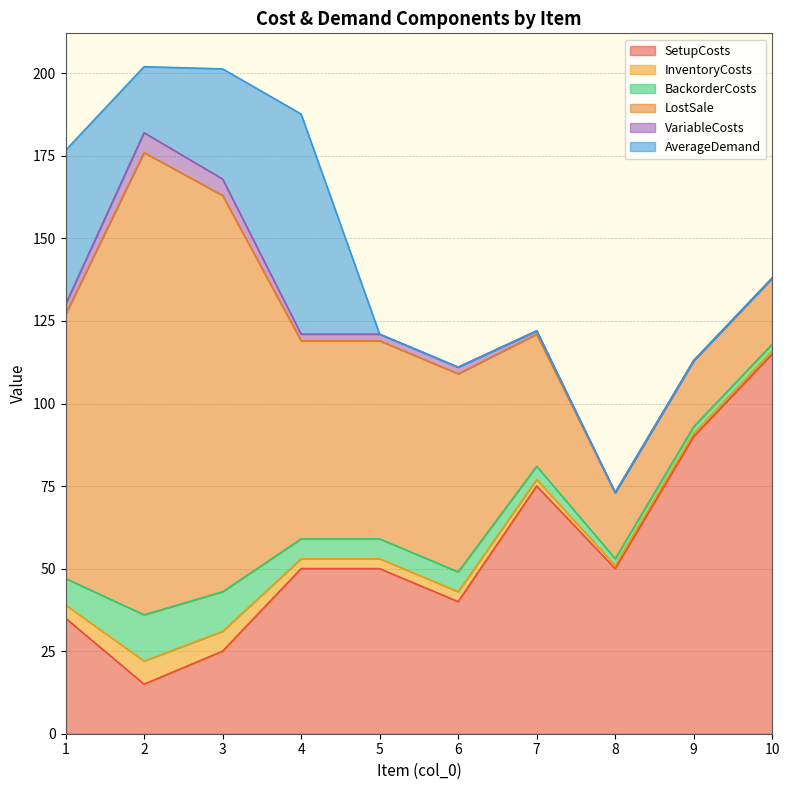

In BackorderCosts, how many points are higher than both neighbors (excluding endpoints)?

1